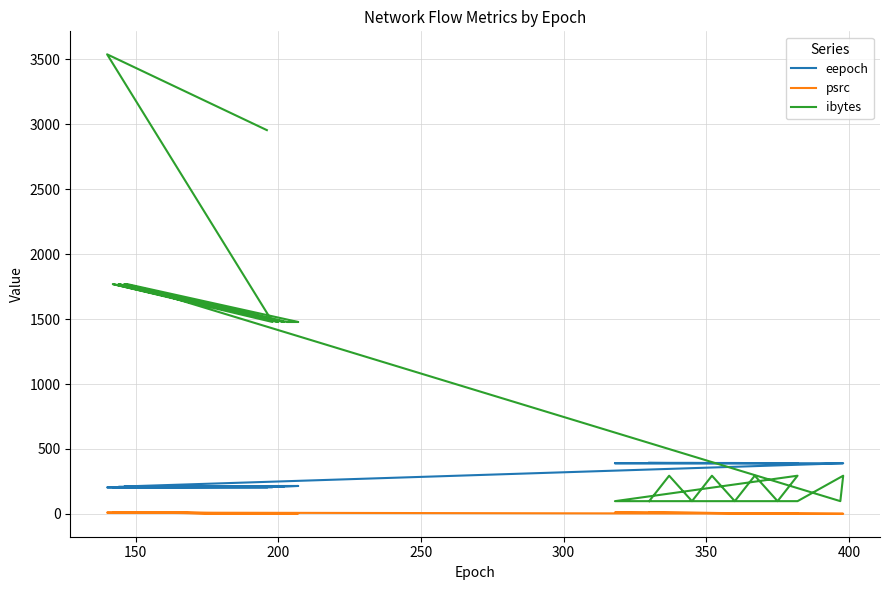

How many lines are shown in the chart?

3